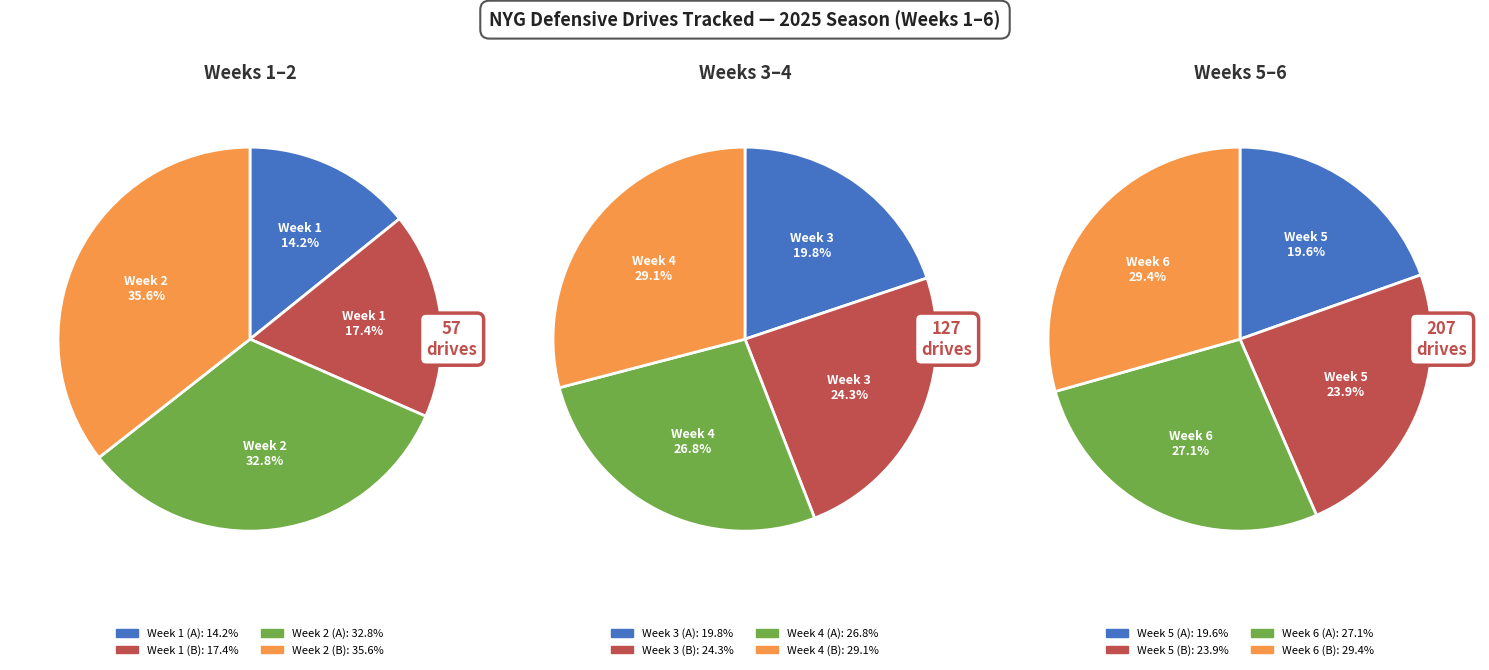

Is the sum of Week 6 and Week 1 greater than half?

No